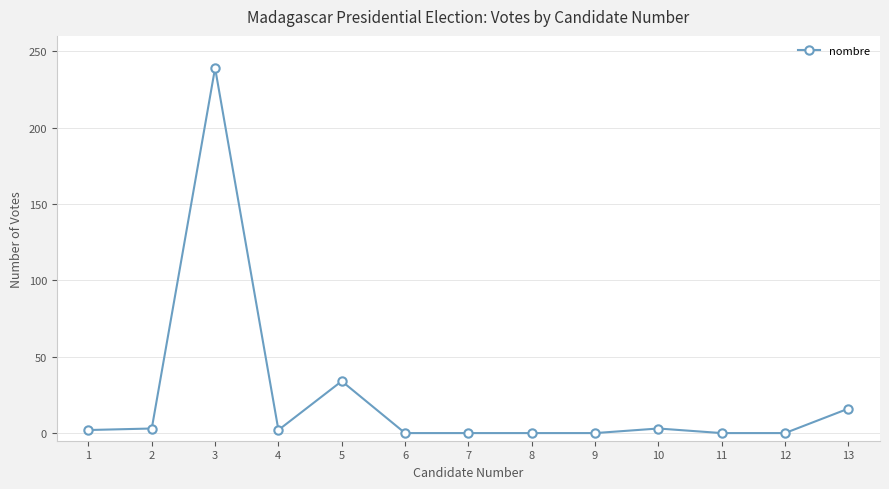

The chart shows a value of 2 at 1. True or false?

True